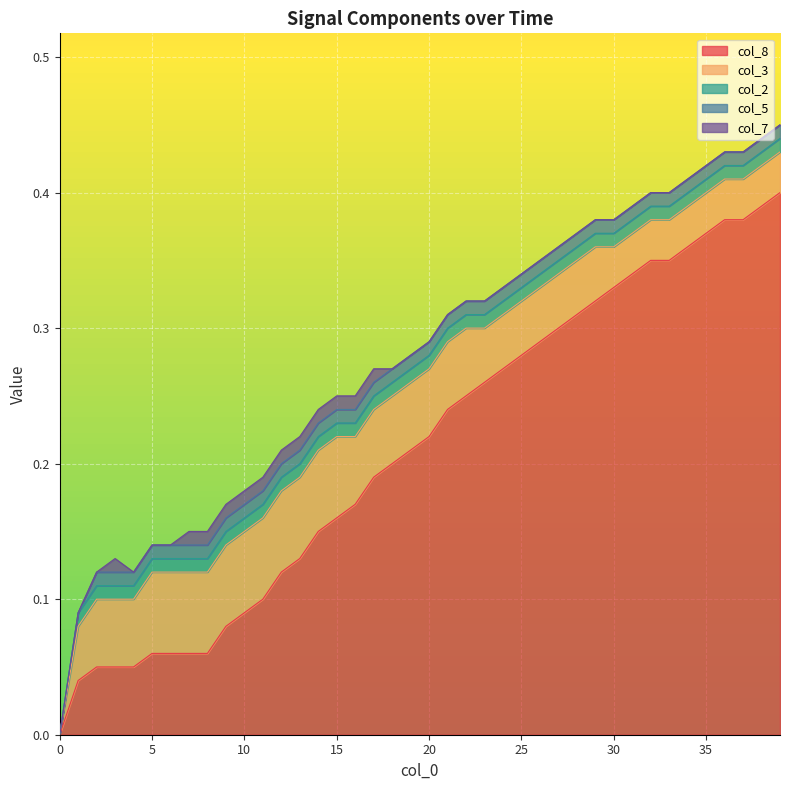

True or false: col_5 and col_3 intersect in this chart.

False